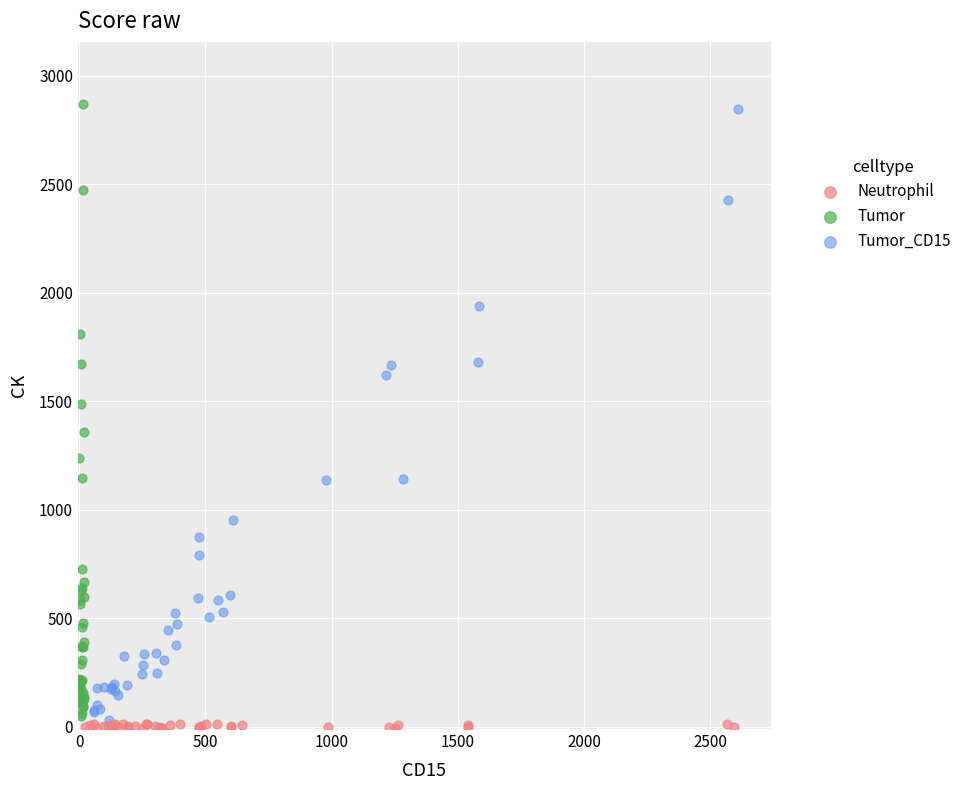

What are all the series names shown in the legend?

Neutrophil, Tumor, Tumor_CD15